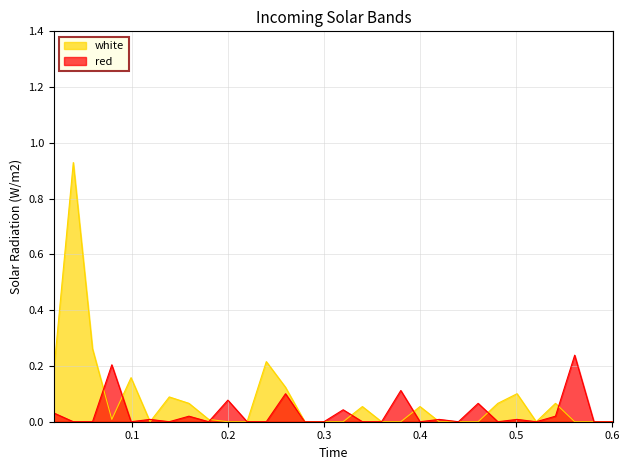

List the series in order of their peak value, lowest first.

red, white